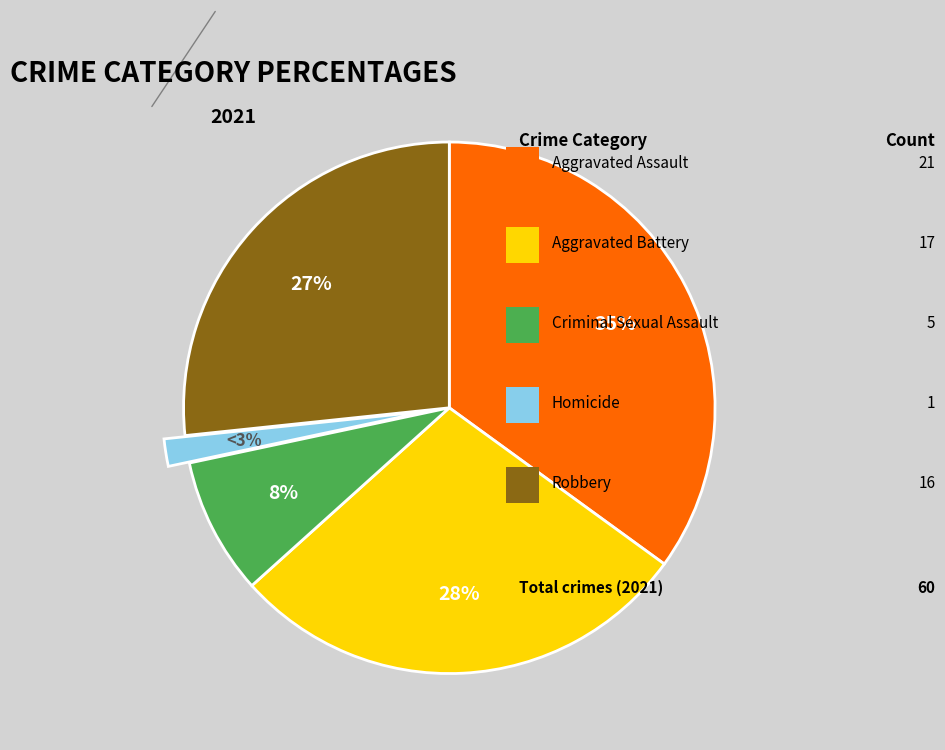

What portion of the pie excludes Robbery?

73.3%